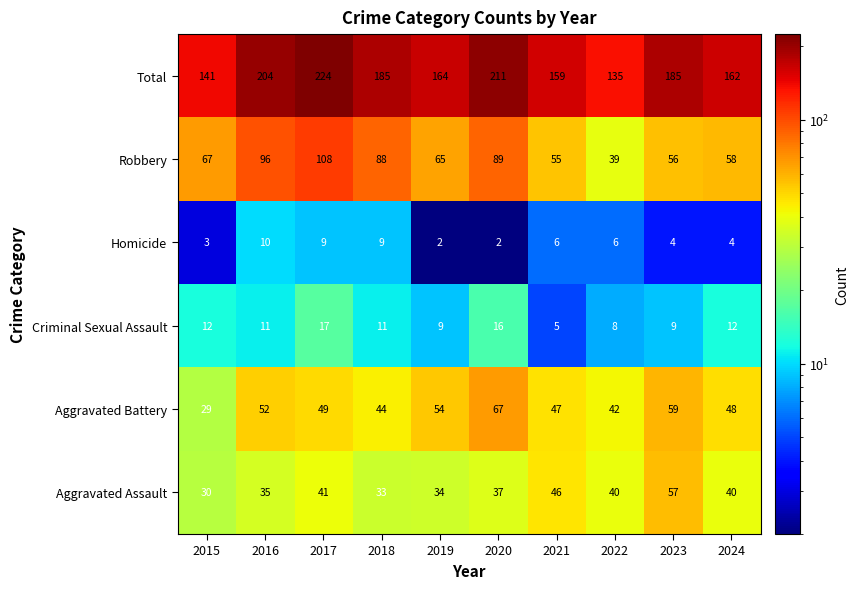

The Total series shows 367 at 2016. True or false?

False